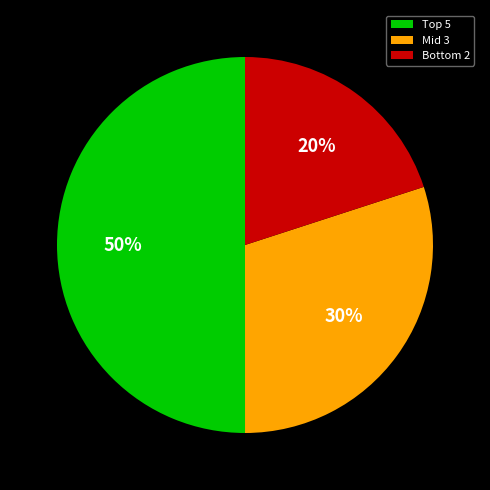

What is the majority slice?

Top 5